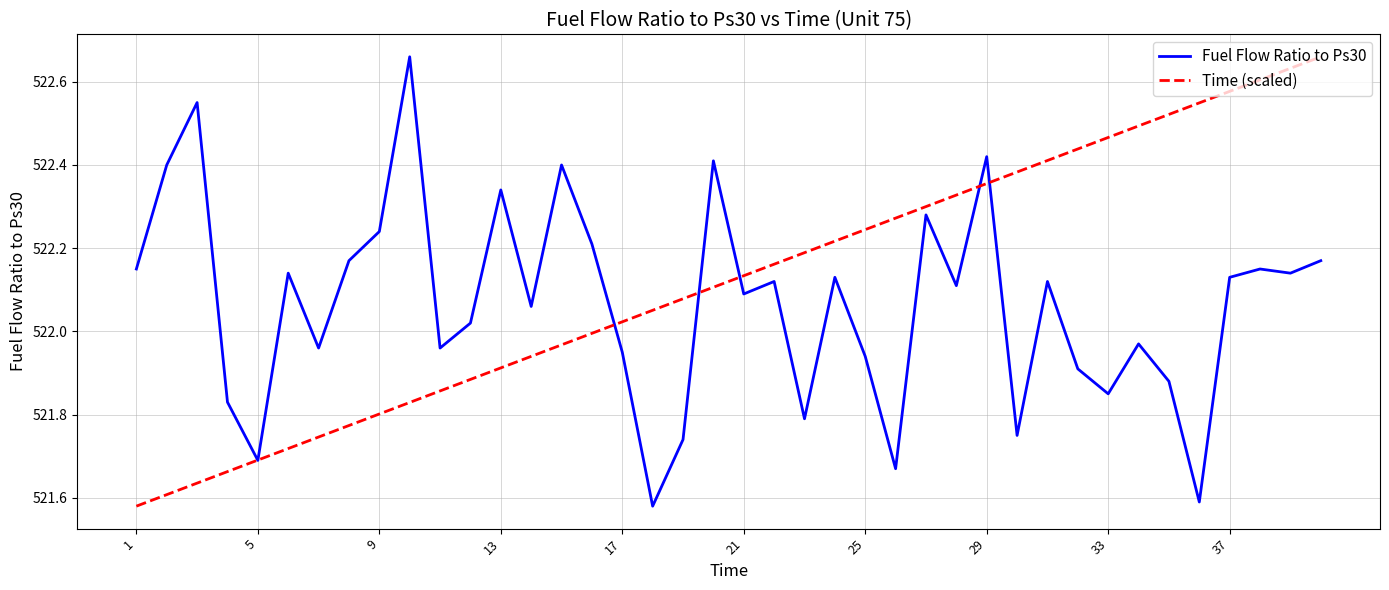

Which series has the largest total across all categories?

Time (scaled)